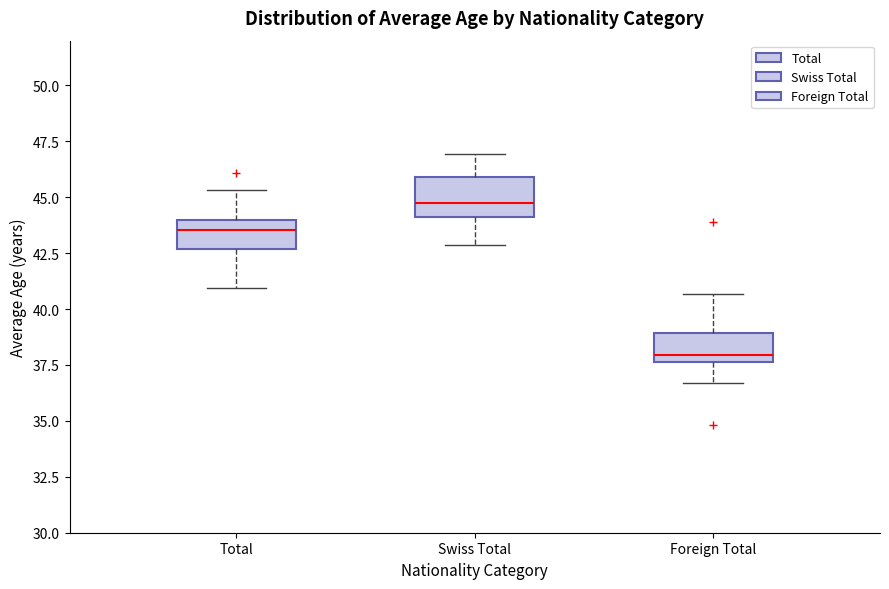

Where does the median line of the box for Swiss Total sit on the y-axis? The values are not printed on the chart, so give them approximately, as read against the axis.

44.5